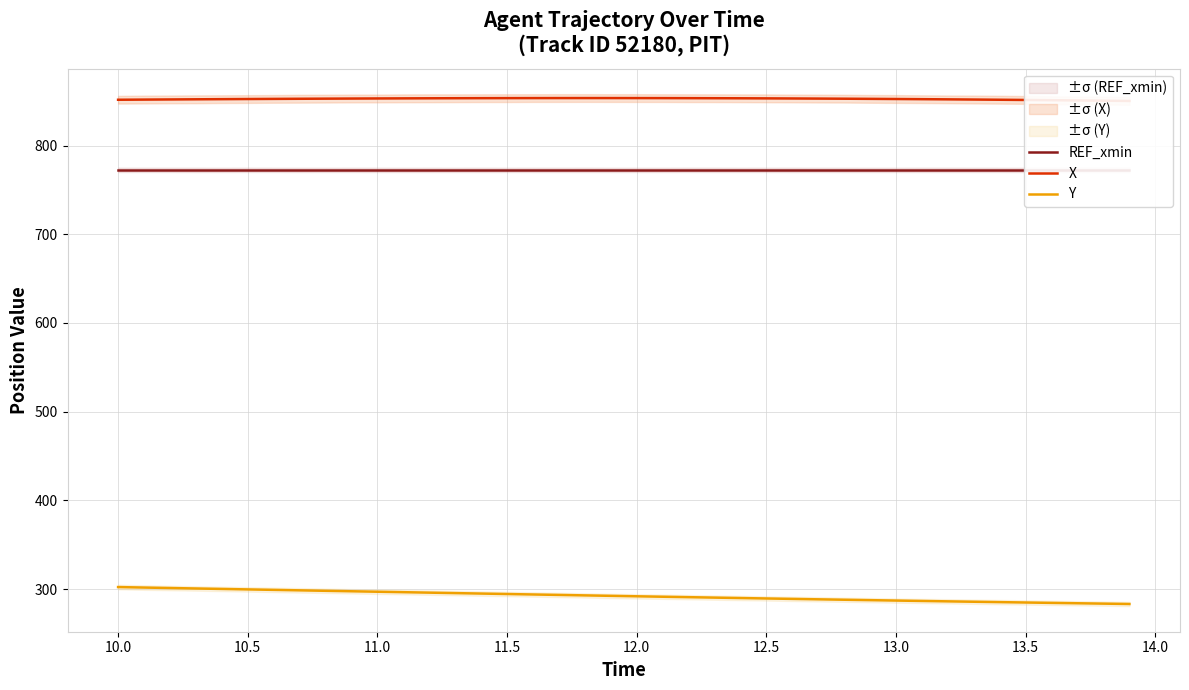

True or false: X and REF_xmin cross at least once.

False